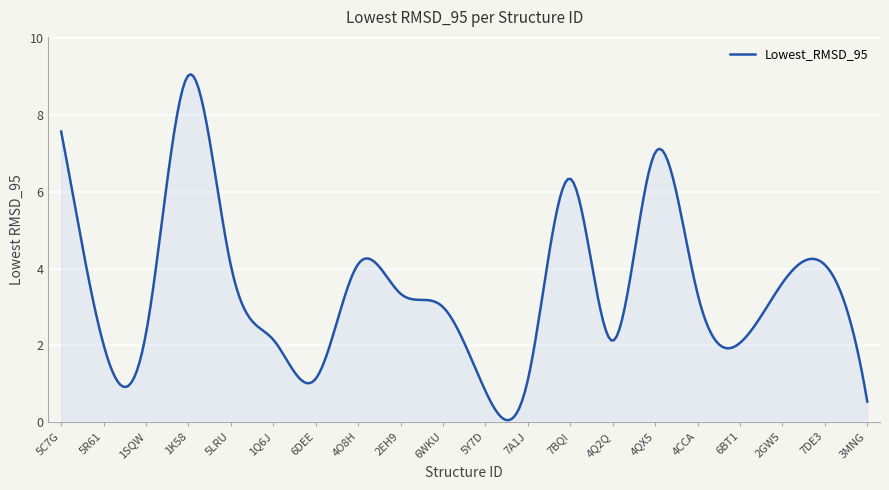

What is the greatest value displayed?

9.1